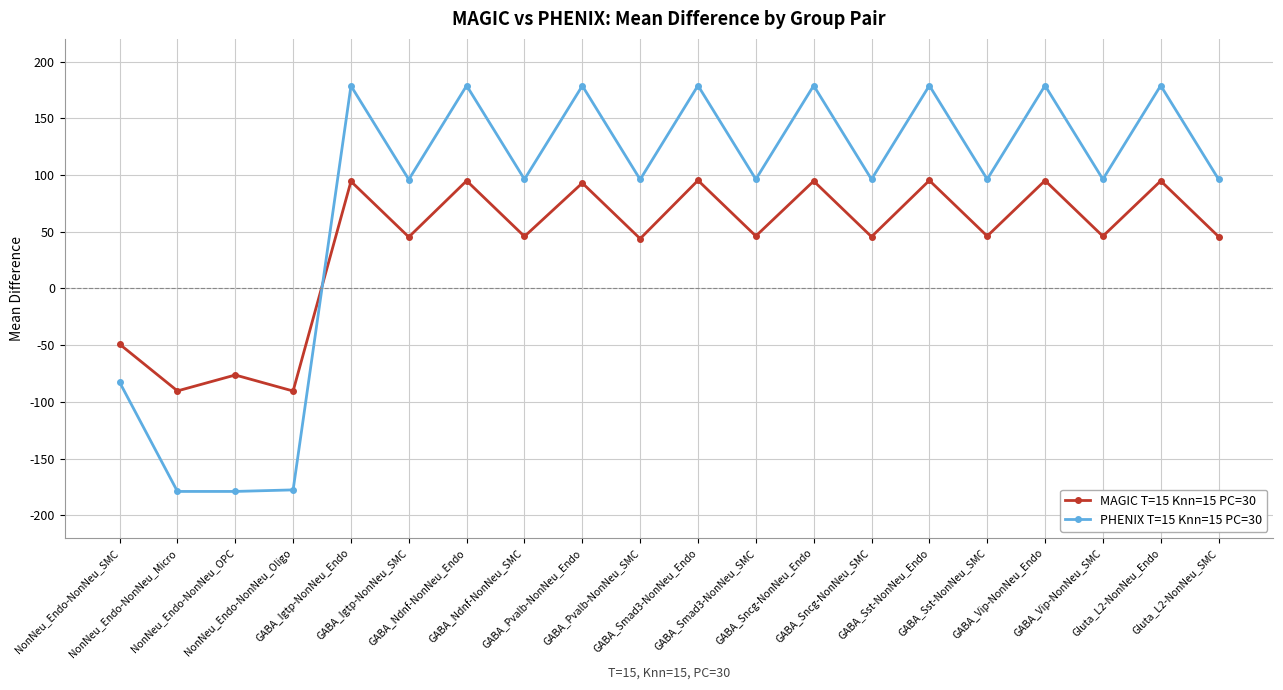

What is the difference between the maximum and minimum values in the MAGIC T=15 Knn=15 PC=30 series?

185.7